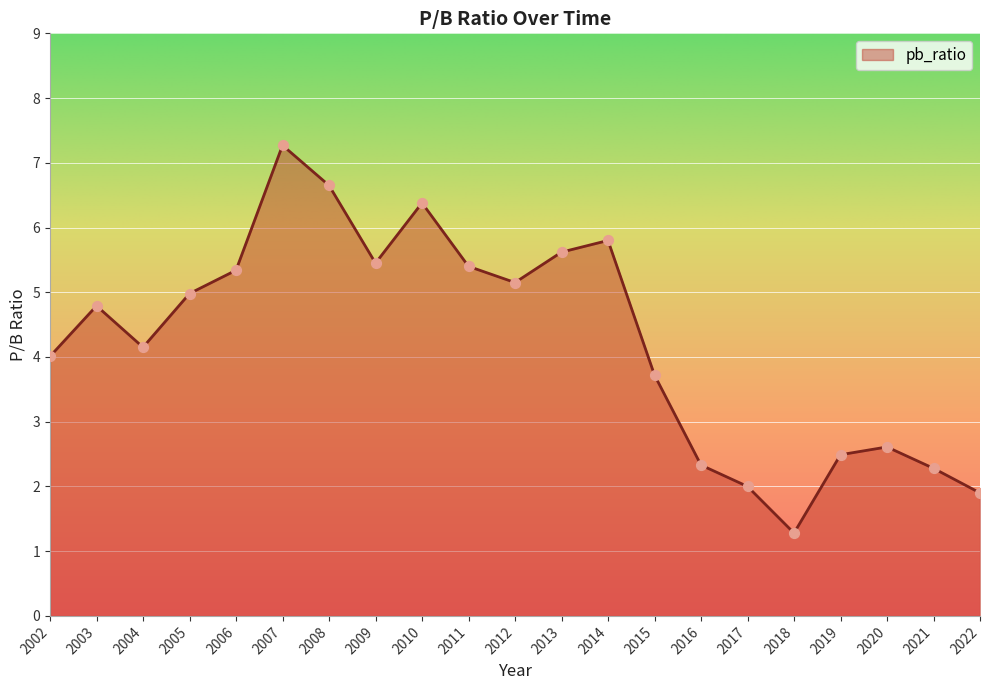

What is the change in value from 2012 to 2019?

-2.7